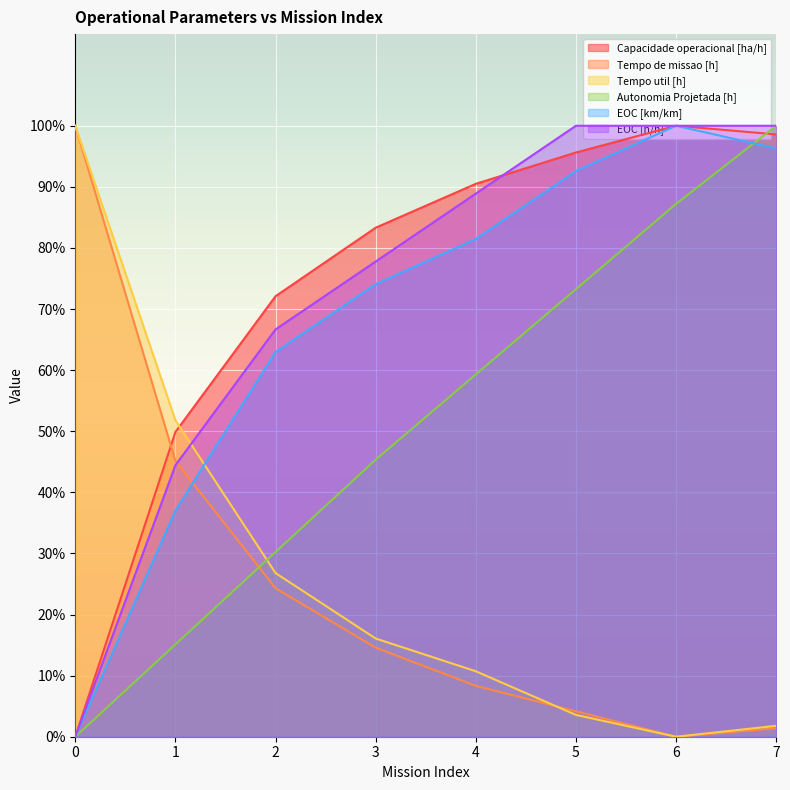

Which series changed the most between 1 and 3?

EOC [km/km]